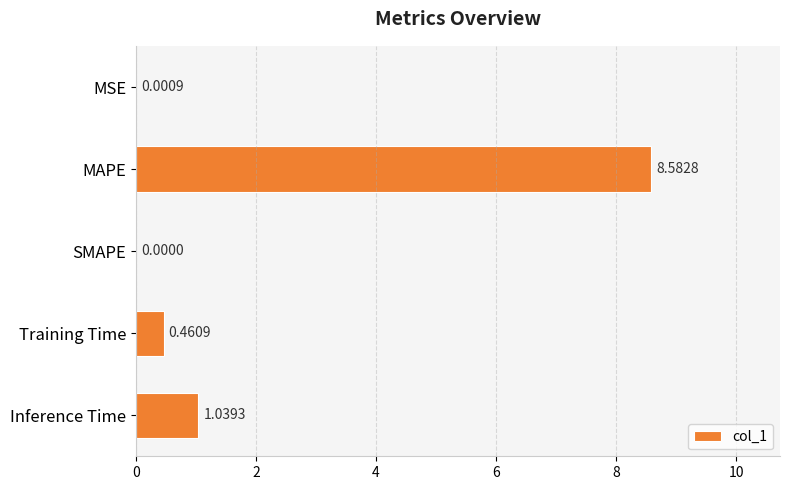

Which category has the highest value across all series?

MAPE